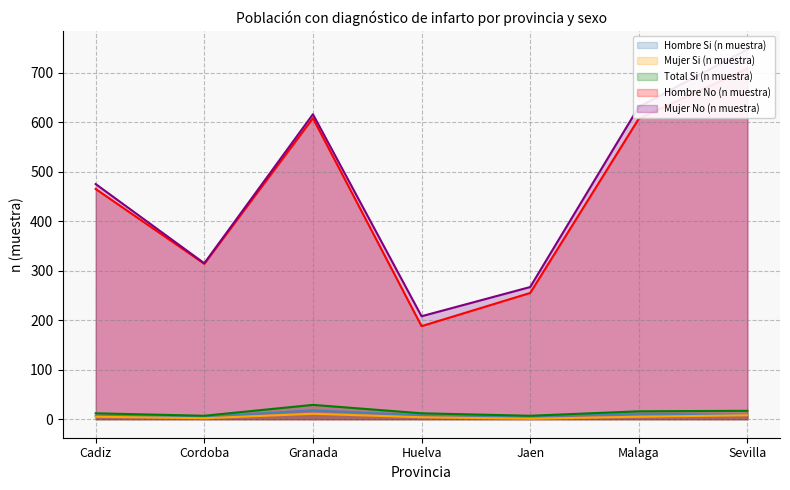

Read the Hombre No (n muestra) value at Jaen.

255